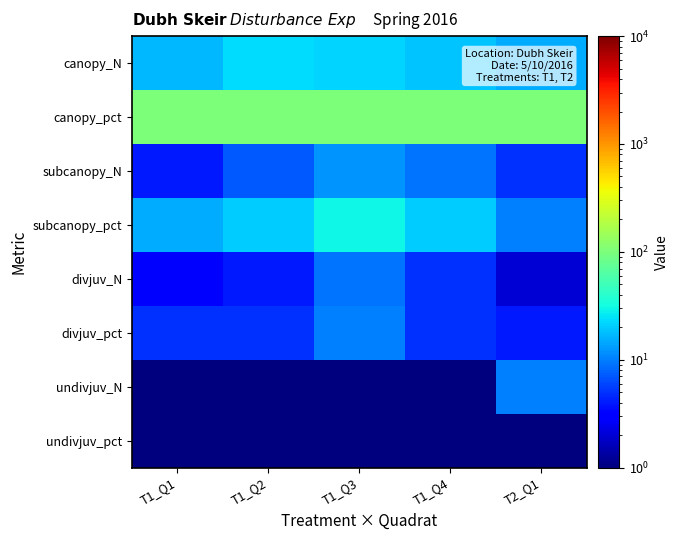

List the series in order of their peak value, highest first.

canopy_pct, subcanopy_pct, canopy_N, subcanopy_N, divjuv_pct, undivjuv_N, divjuv_N, undivjuv_pct